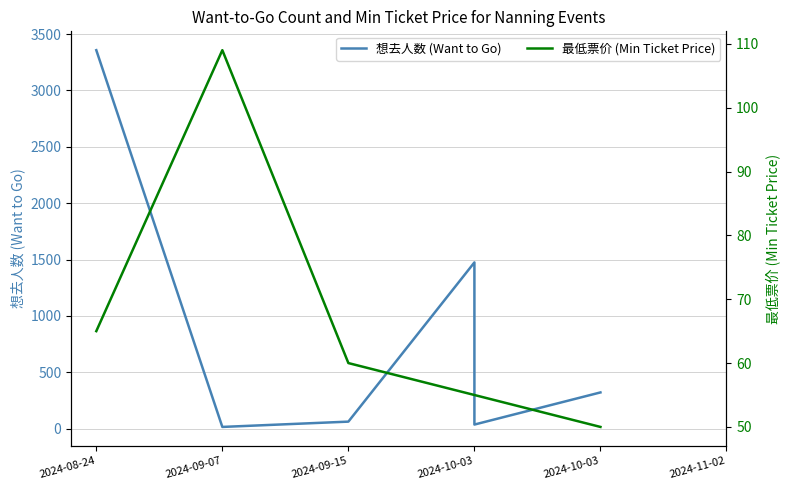

What is the sum of the 最低票价 (Min Ticket Price) values at 2024-11-02 and 2024-10-03?

105